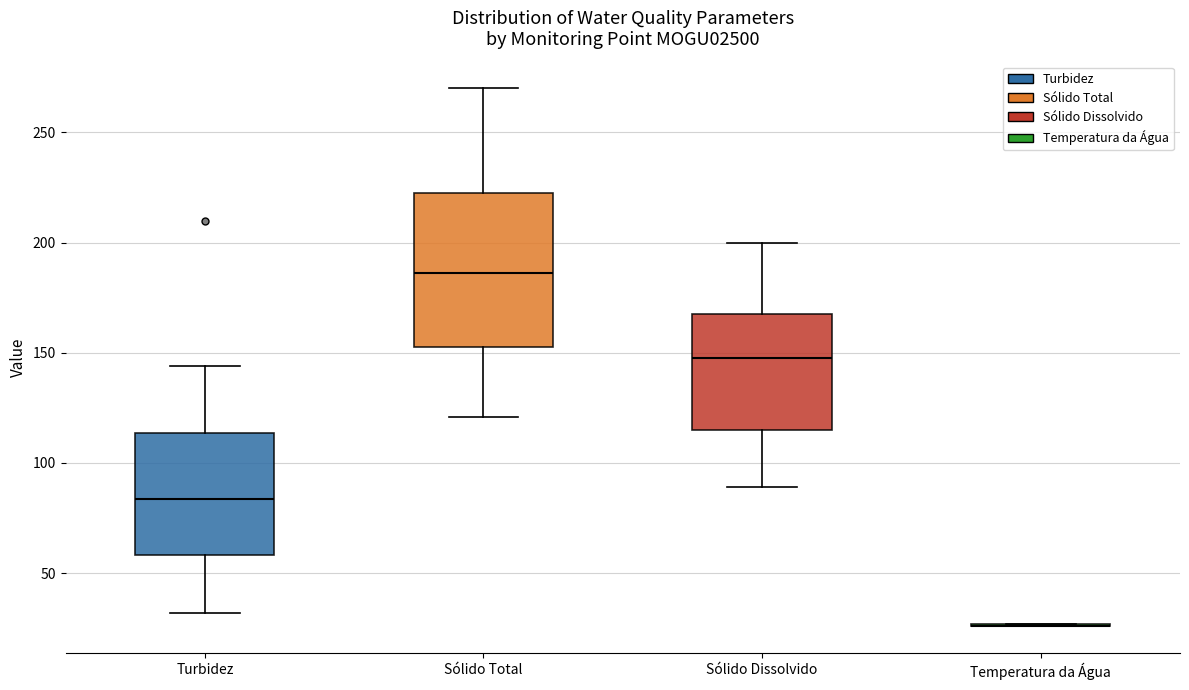

Reading left to right, transcribe this box plot: for each box, give where its median line is, the range the box spans, and where its two whiskers end, as read against the y-axis. The values are not printed on the chart, so give them approximately, as read against the axis.

Turbidez: median 85, box 60 to 115, whiskers 30 to 145
Sólido Total: median 185, box 155 to 225, whiskers 120 to 270
Sólido Dissolvido: median 150, box 115 to 170, whiskers 90 to 200
Temperatura da Água: box collapsed to a line at 25, whiskers 25 to 25